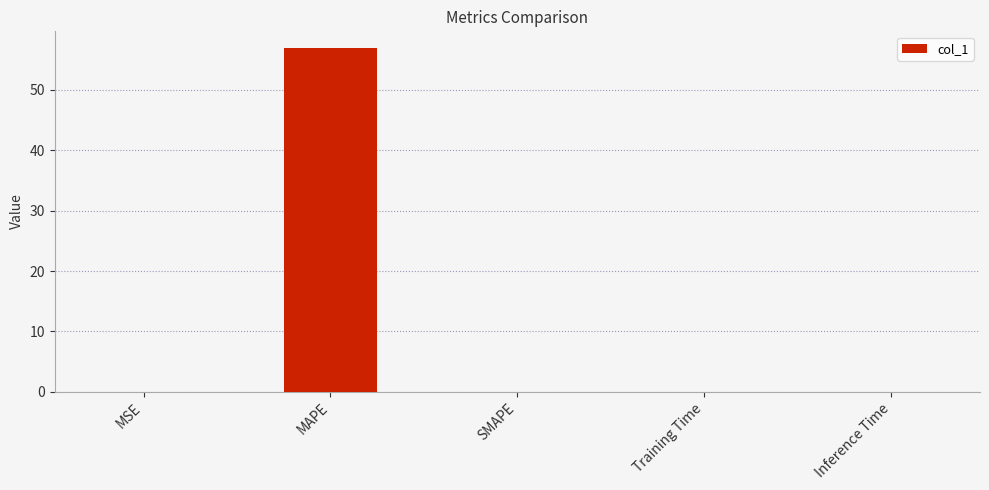

What is the maximum value shown in the chart?

56.9